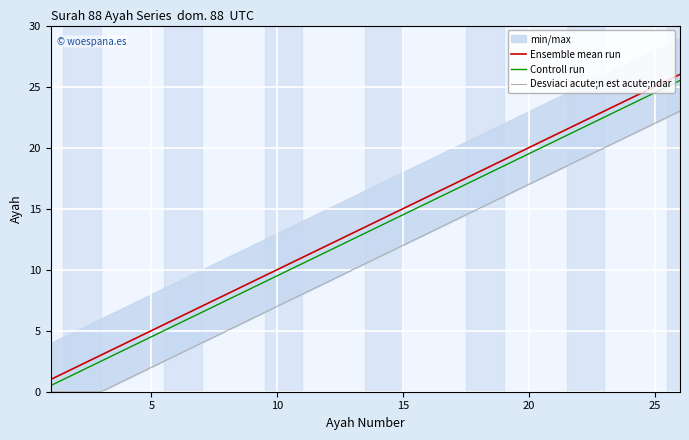

How many data points in Desviaci acute;n est acute;ndar are above 11?

12